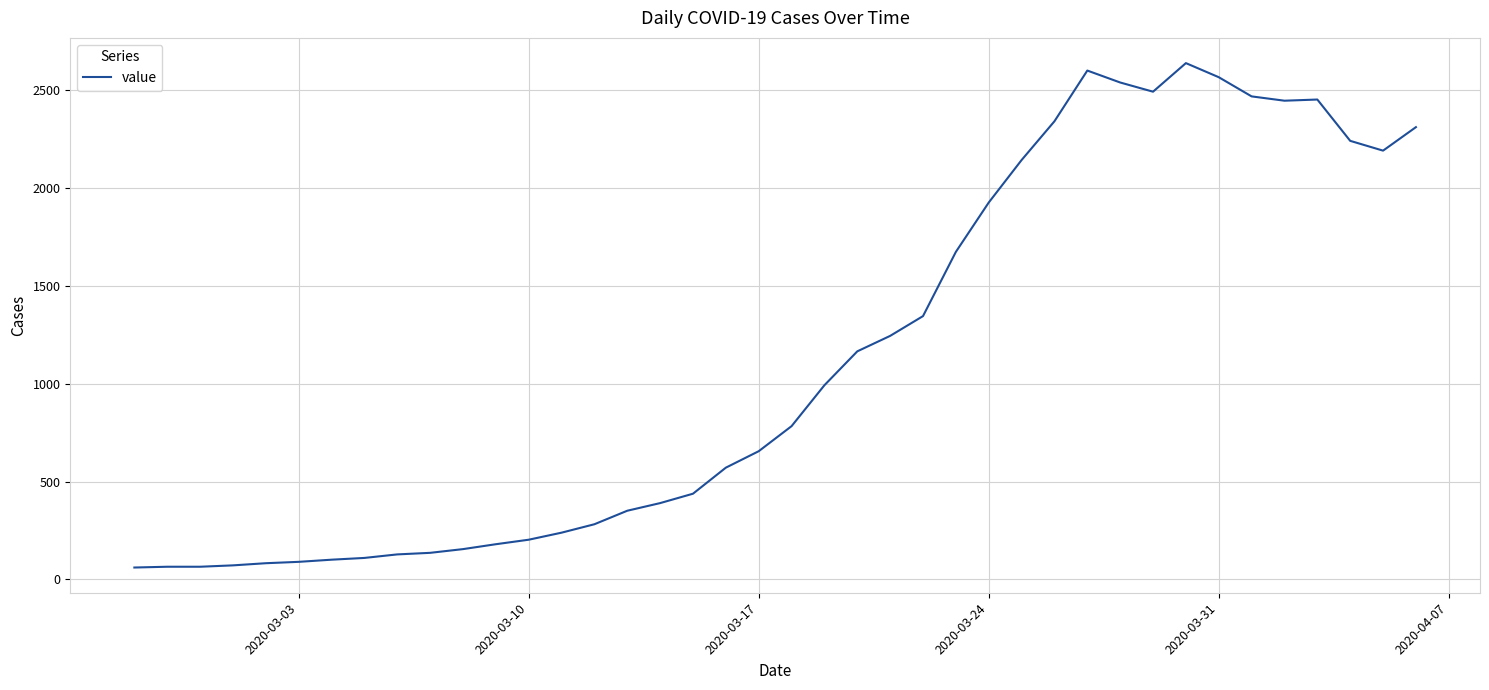

What is the greatest value displayed?

2637